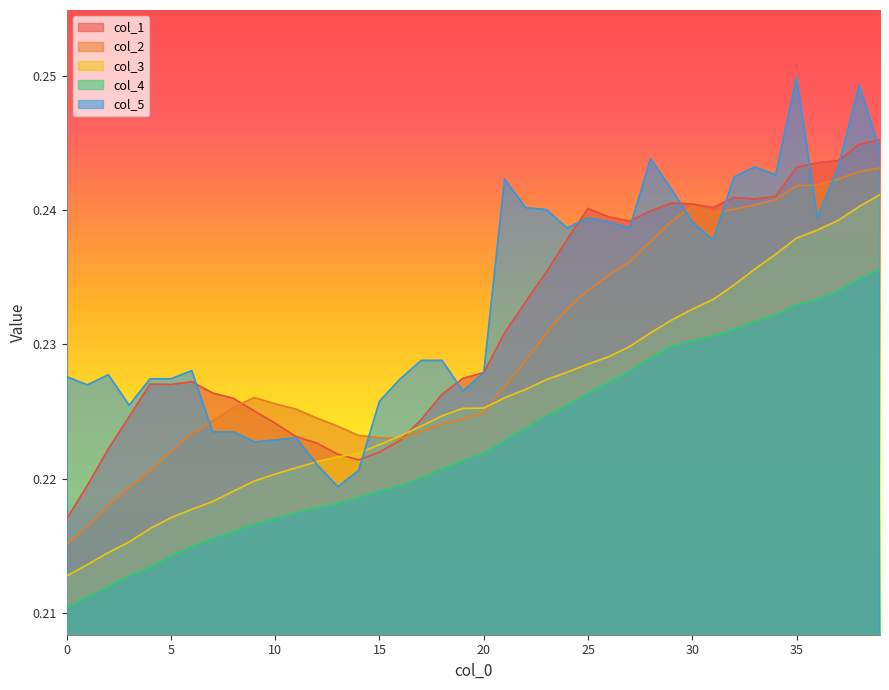

How many col_2 values are between 0 and 1?

40